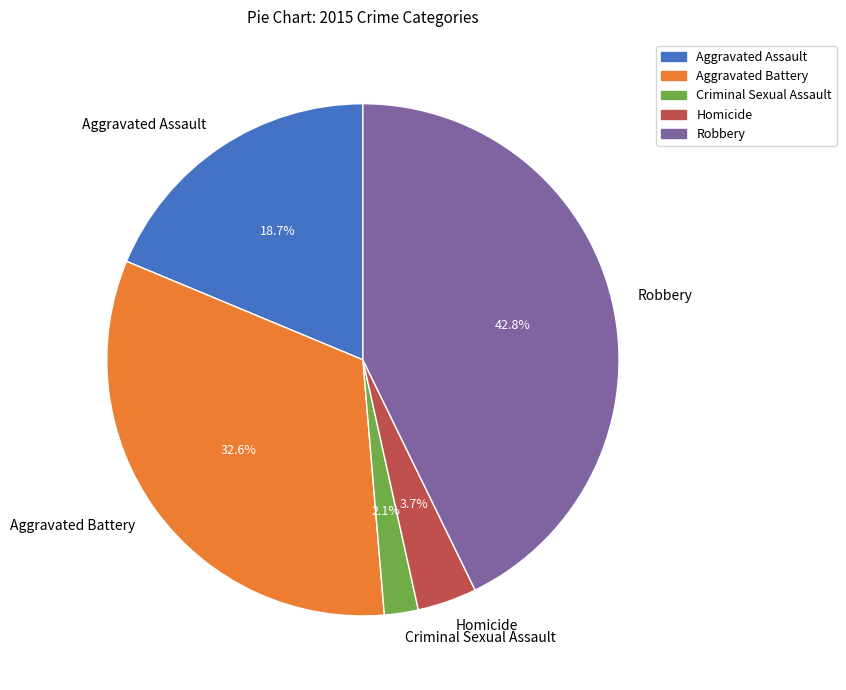

To the nearest percent, what portion does Aggravated Battery represent?

33%